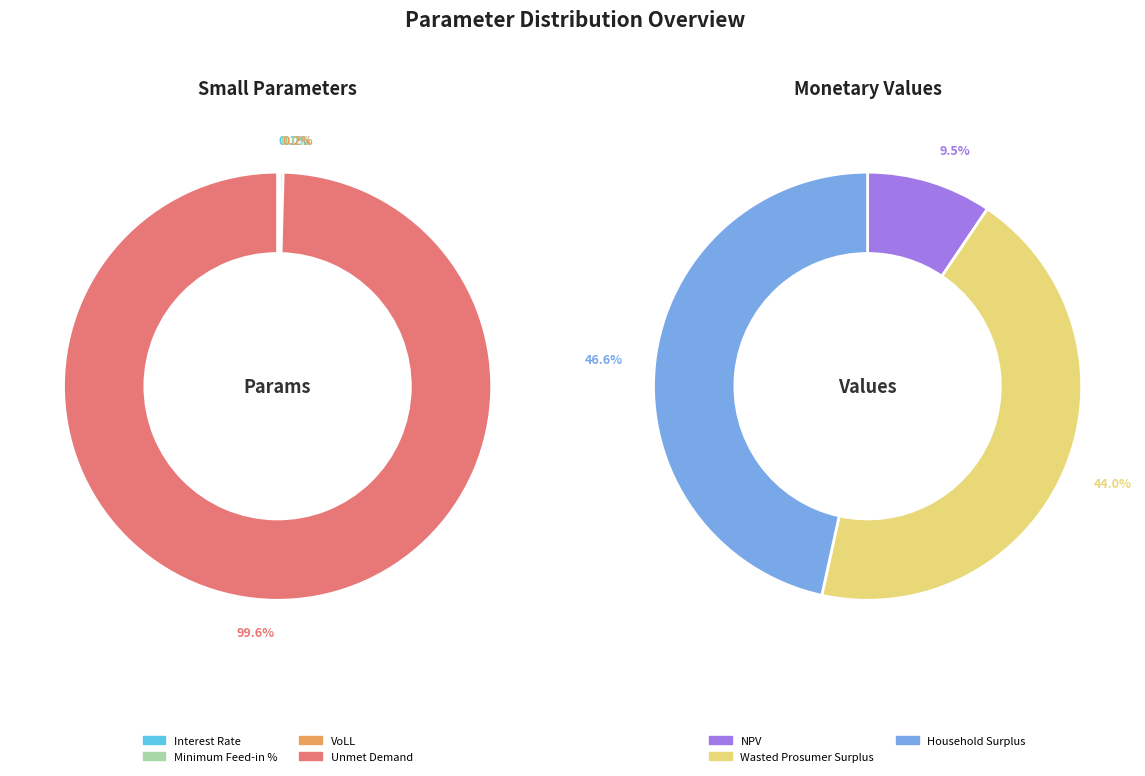

Rank the categories by value from highest to lowest.

Household Surplus, Wasted Prosumer Surplus, NPV, Unmet Demand, VoLL, Interest Rate, Minimum Feed-in %